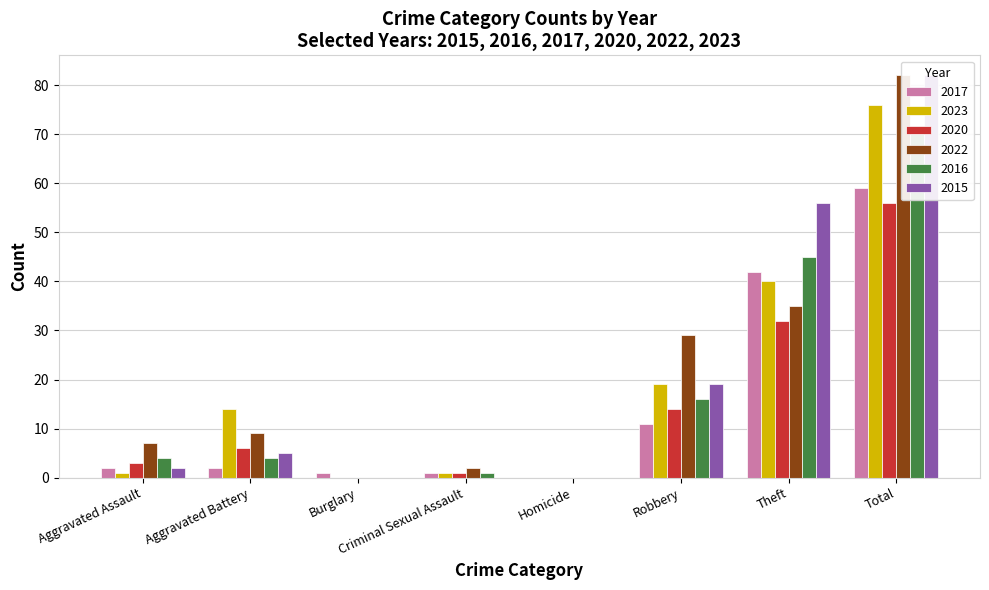

Are the bars grouped side by side (vs. stacked)?

Yes